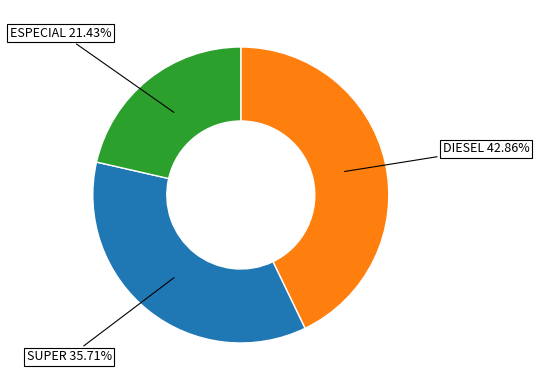

Does any single category account for the majority?

No